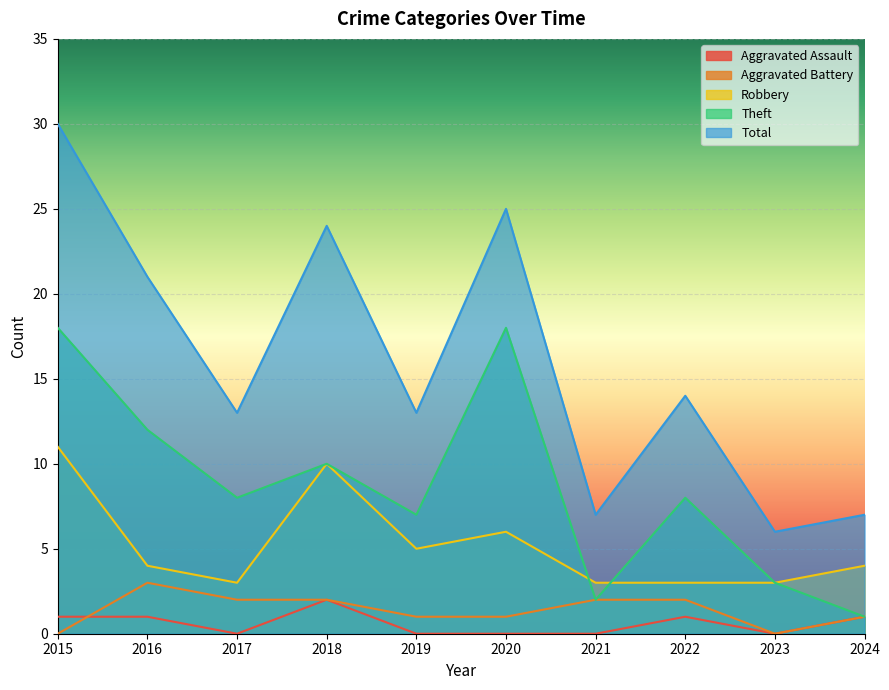

How many interior local peaks does the Total series have?

3